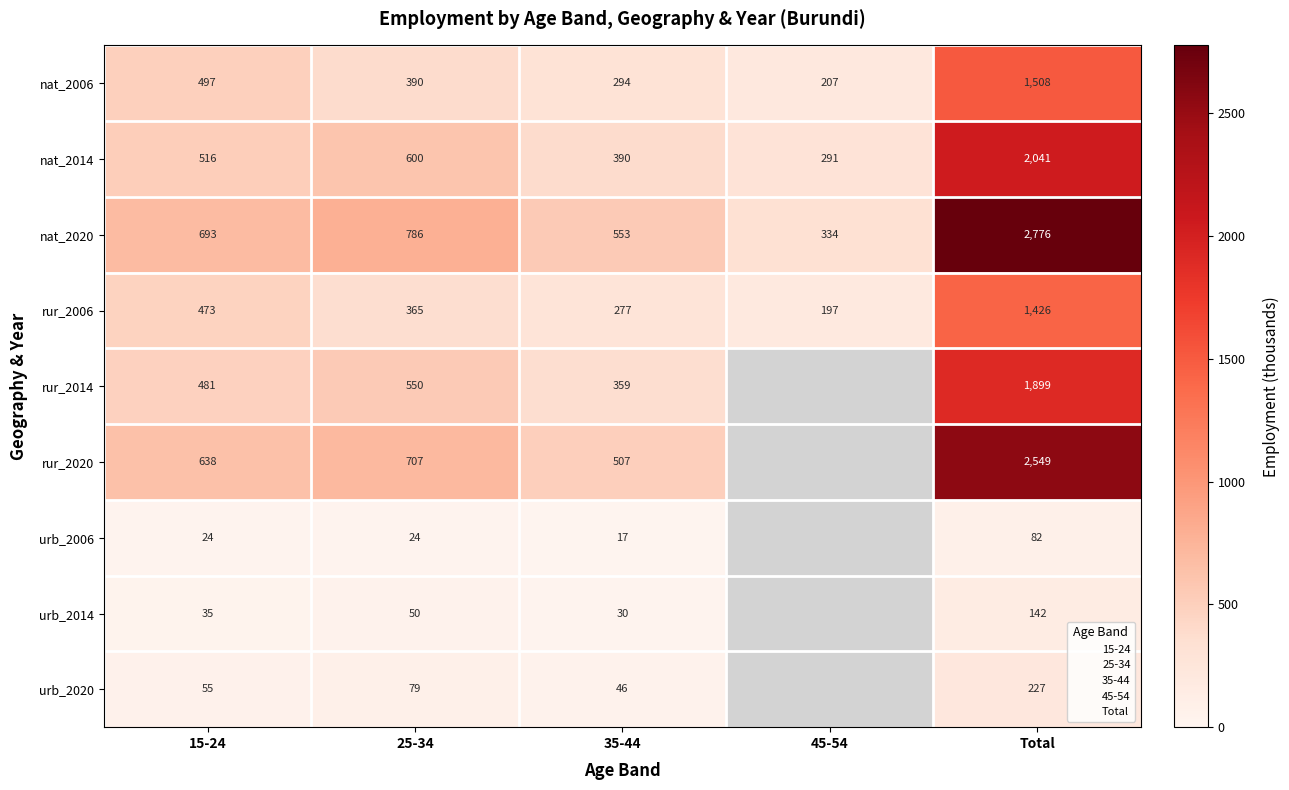

Is the value of urb_2014 at 15-24 greater than the value of rur_2006 at 45-54?

No